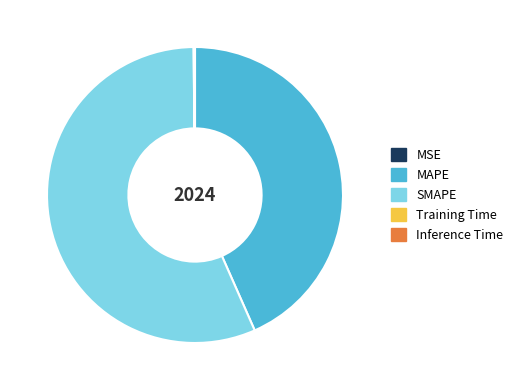

Which slice is the largest?

SMAPE